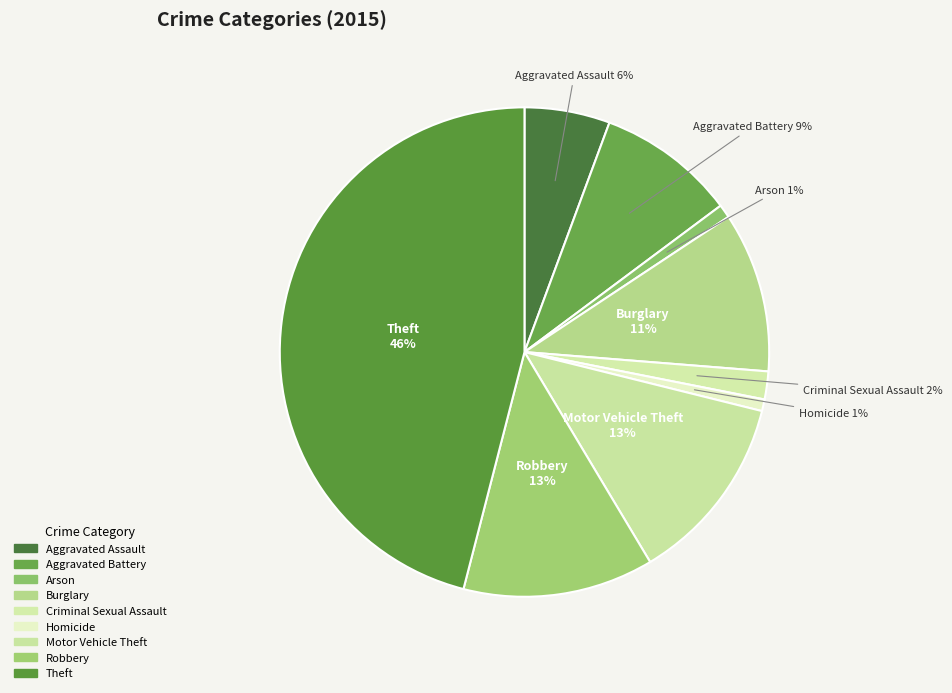

What is the change in value from Arson to Burglary?

+163